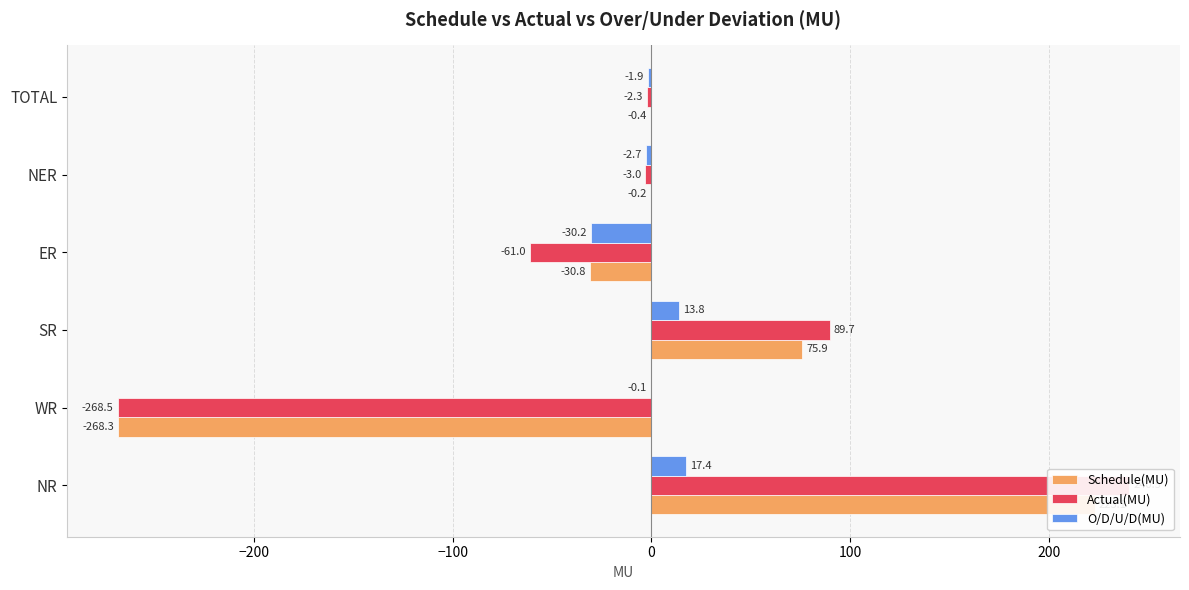

List the series in order of their overall mean, highest first.

Schedule(MU), O/D/U/D(MU), Actual(MU)